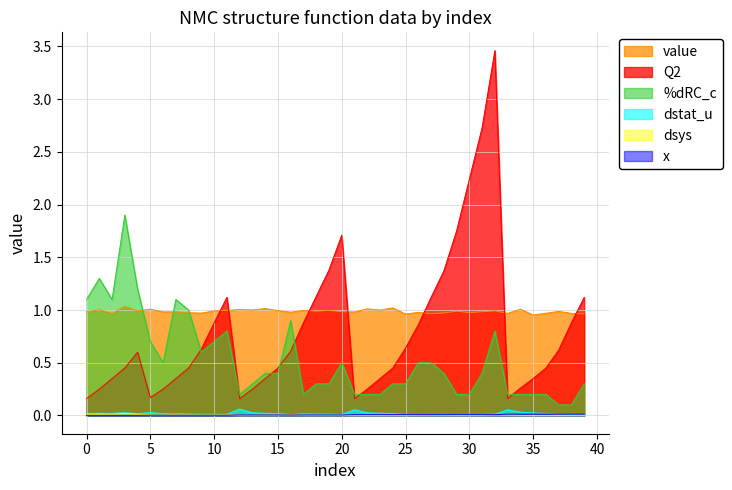

True or false: x and Q2 intersect in this chart.

False